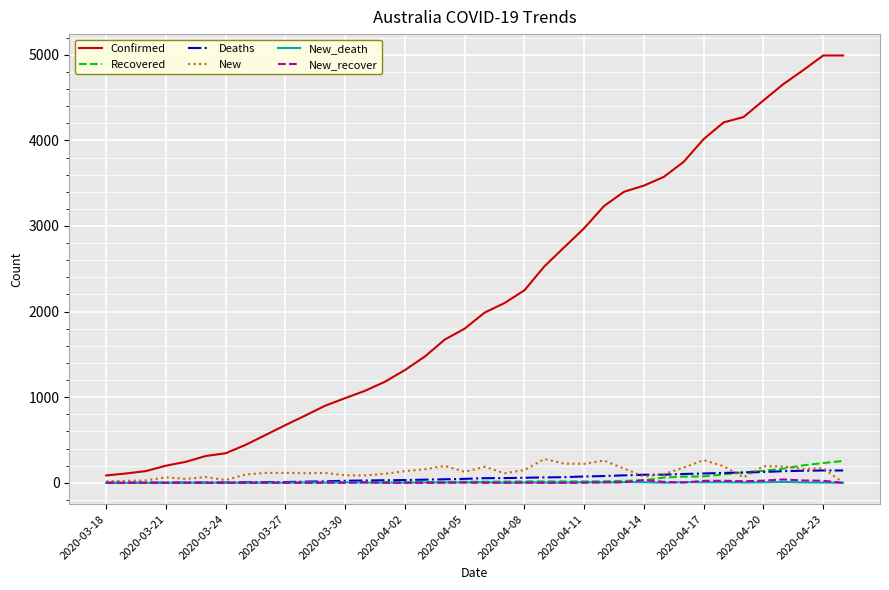

Which series has the largest range (max minus min)?

Confirmed